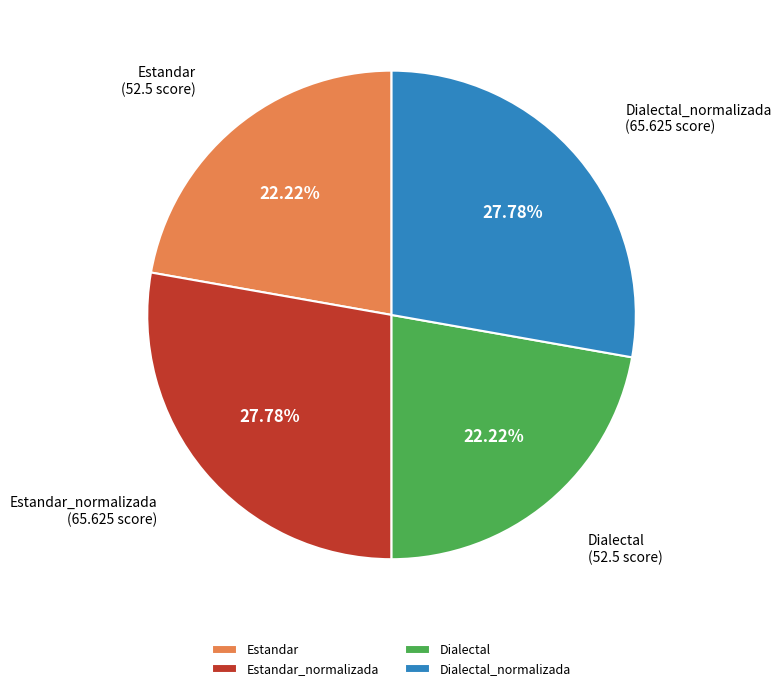

Count the number of slices in the pie.

4